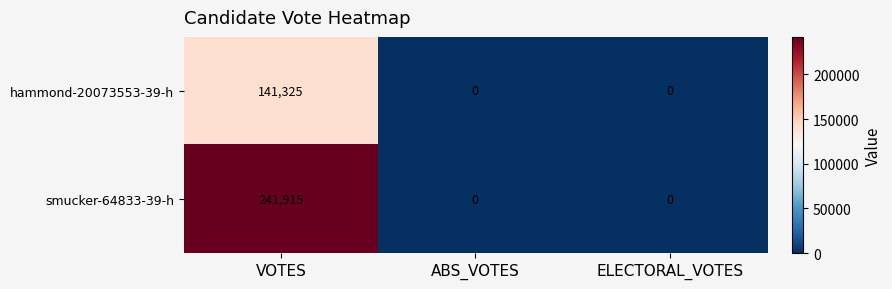

At which label does smucker-64833-39-h reach its peak?

VOTES